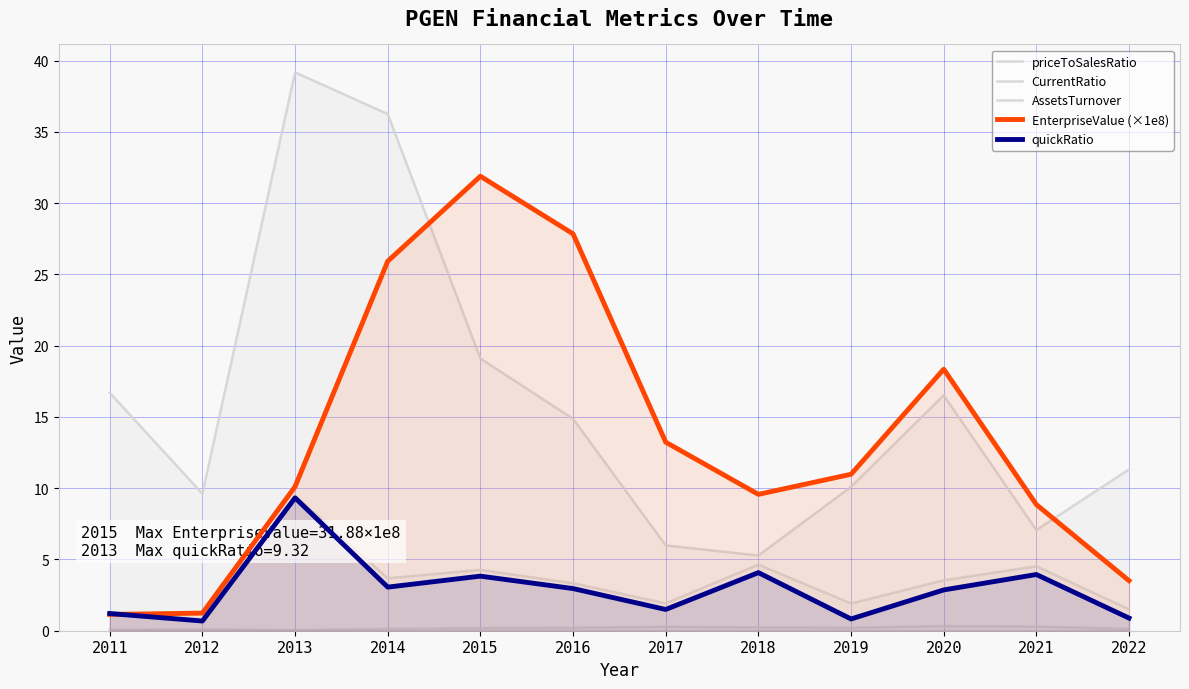

What is the smallest value displayed?

0.1